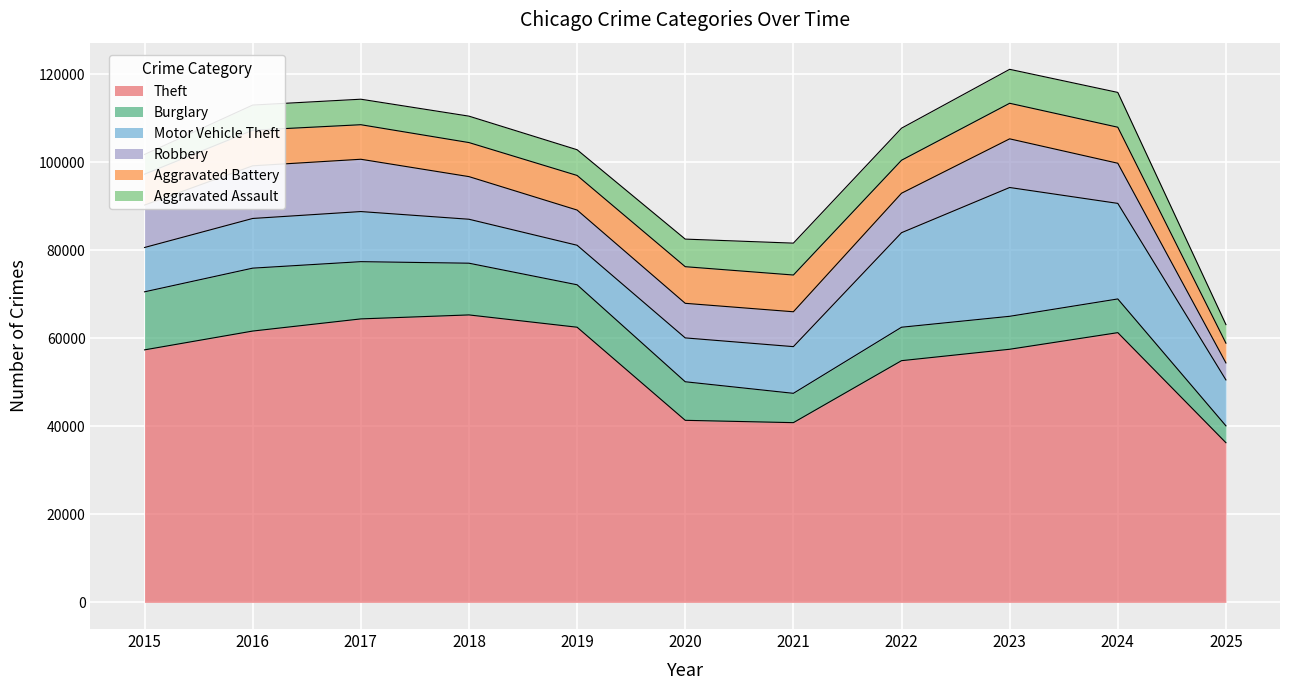

True or false: Motor Vehicle Theft has more than 2 points higher than both neighbors.

False